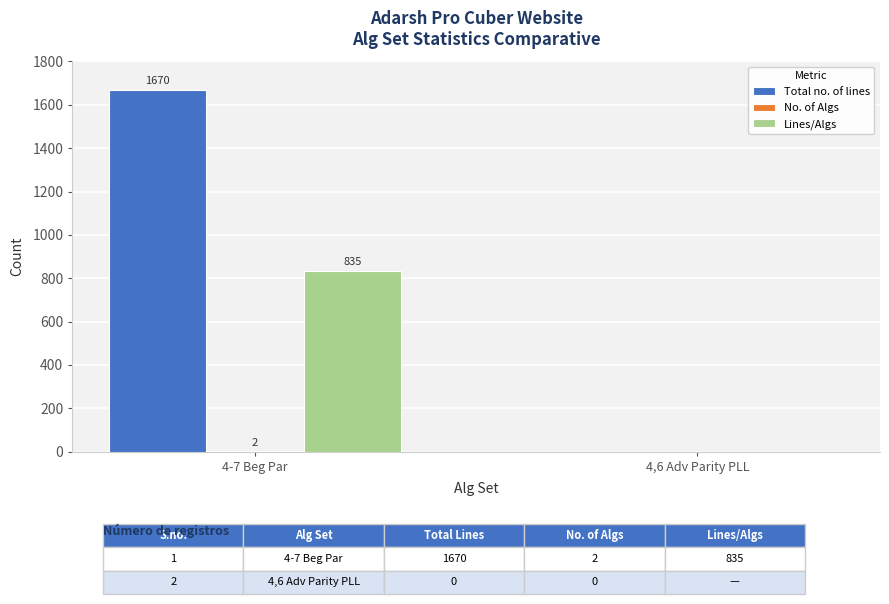

Where is Lines/Algs nearest to the value 417?

4,6 Adv Parity PLL